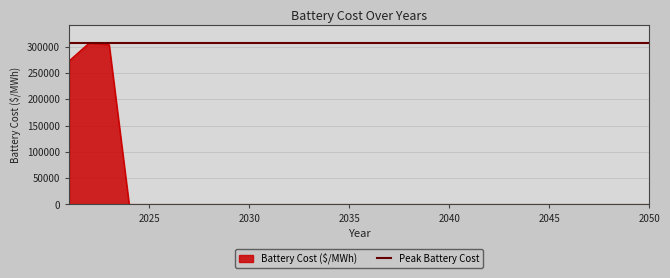

What is the value of the 3rd point from the left?

303546.3